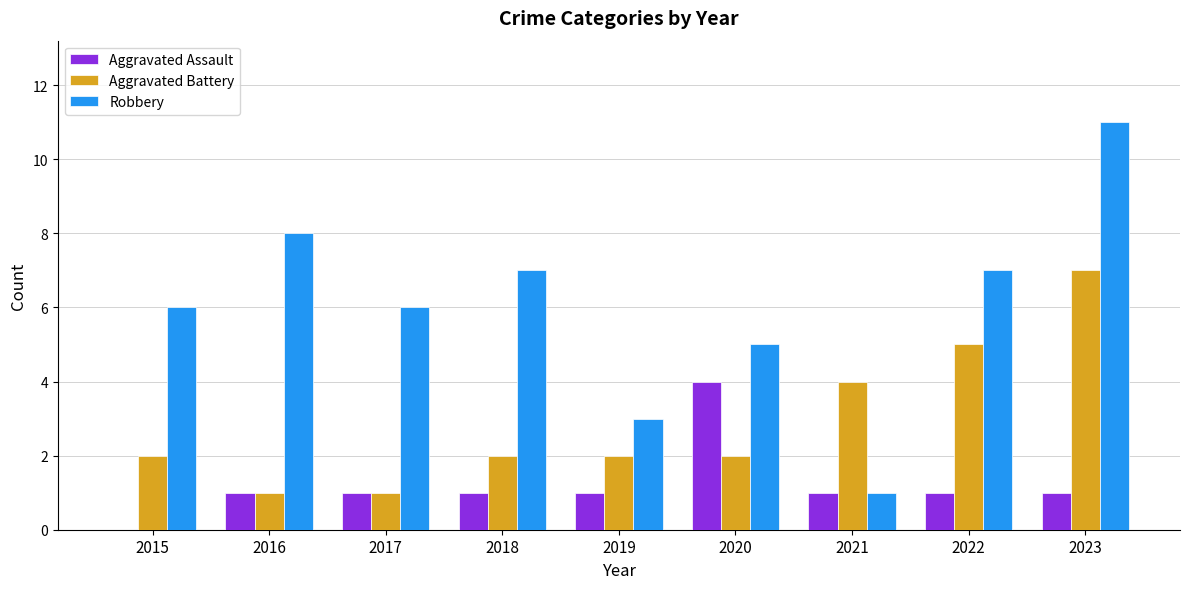

Is the value of Aggravated Battery at 2022 greater than the value of Robbery at 2017?

No